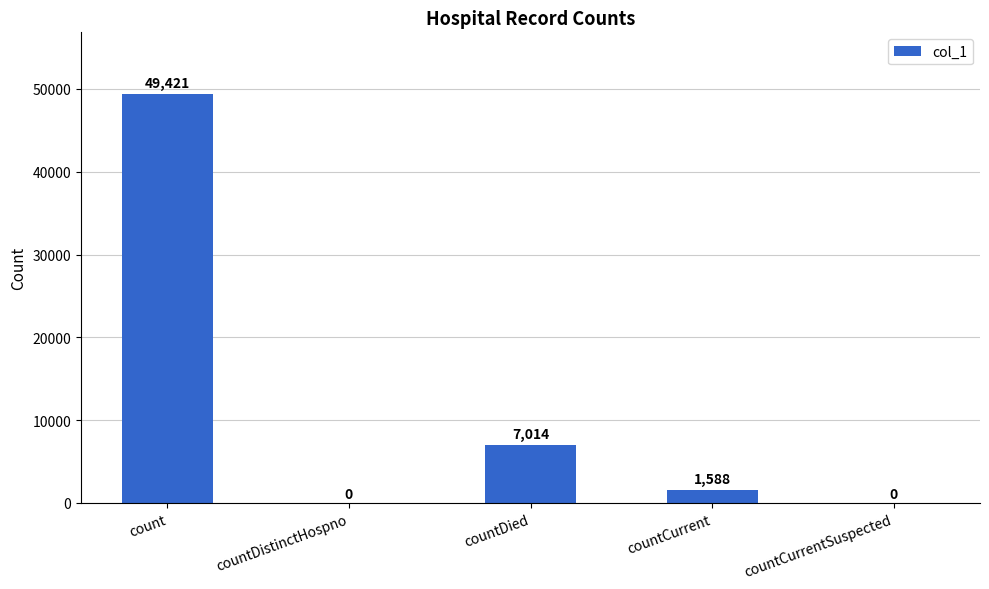

How many data points does each series have?

5